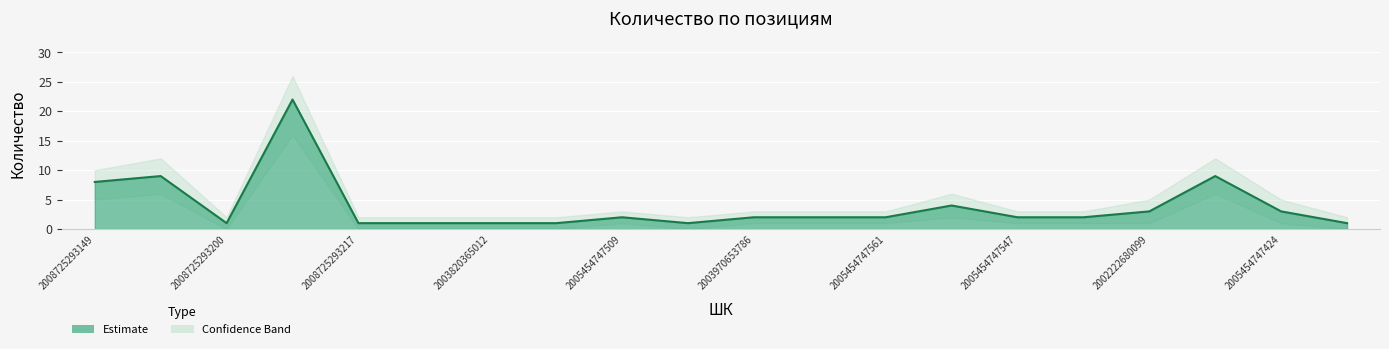

The Upper Estimate series shows 3 at 2008725293149. True or false?

False